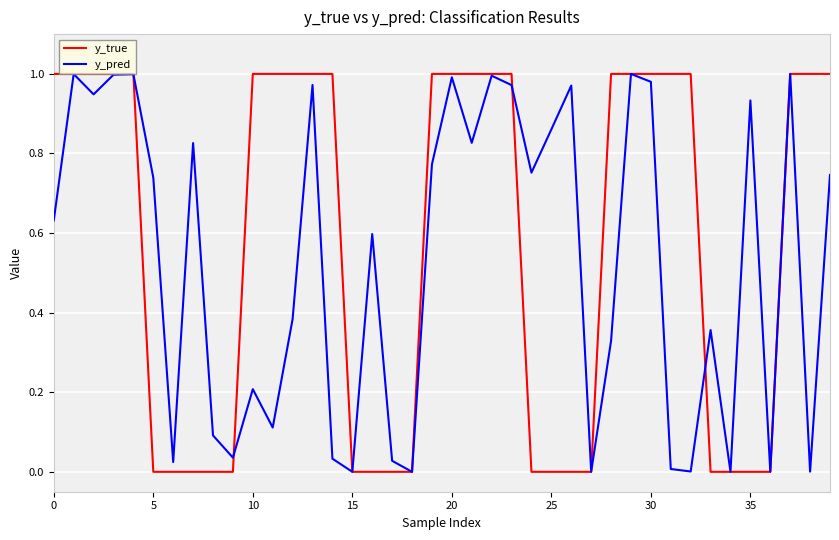

Which series has the largest total across all categories?

y_true